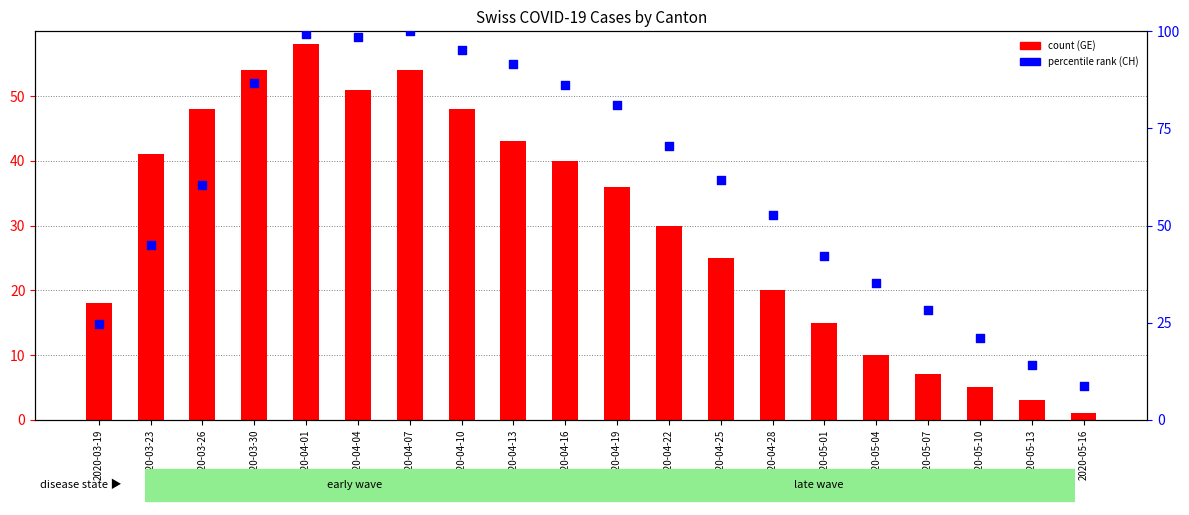

At which category is the sum across all series the highest?

2020-04-01